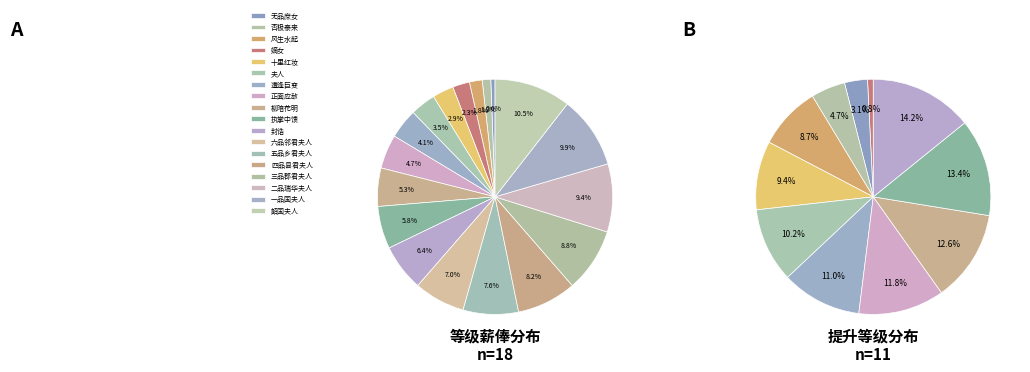

To the nearest percent, what is the average slice percentage?

6%